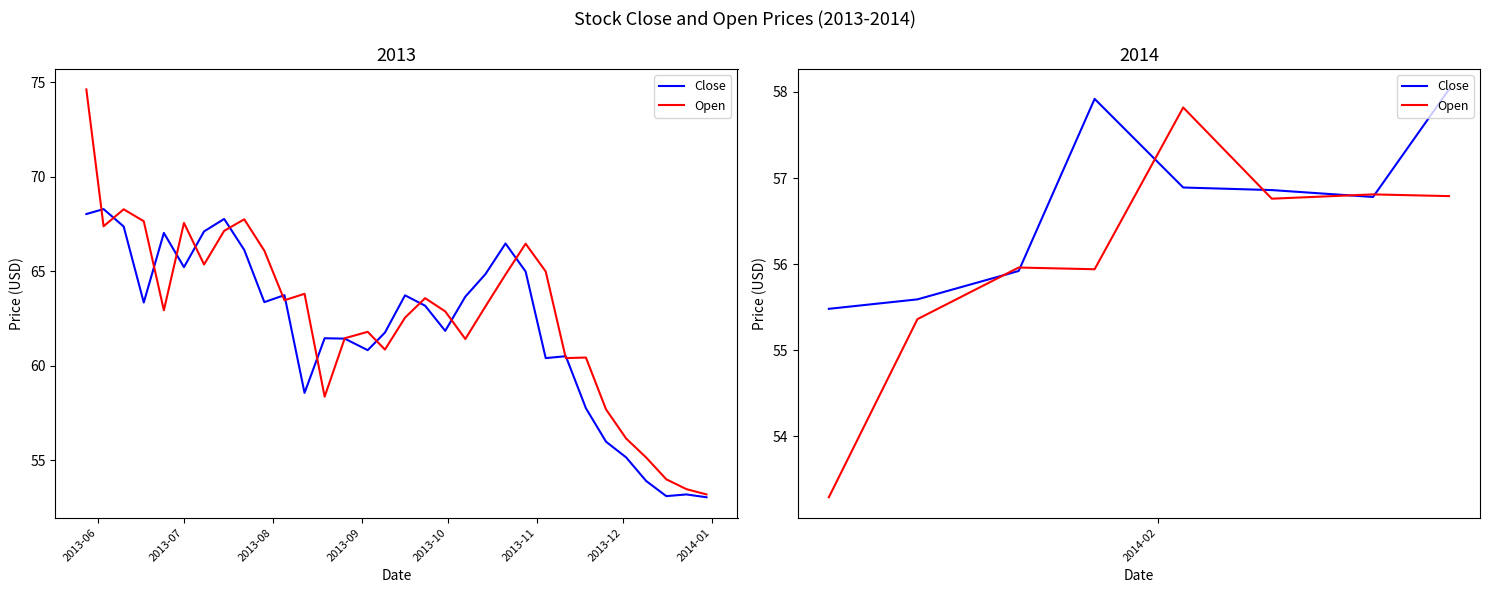

Which series has the largest range (max minus min)?

Open